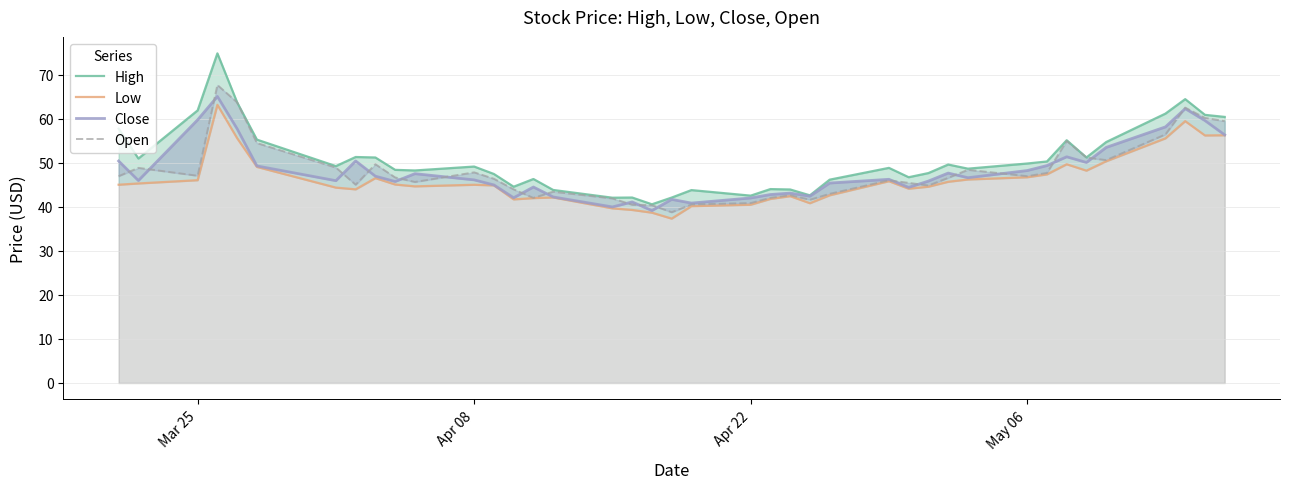

True or false: Open and Close intersect in this chart.

True